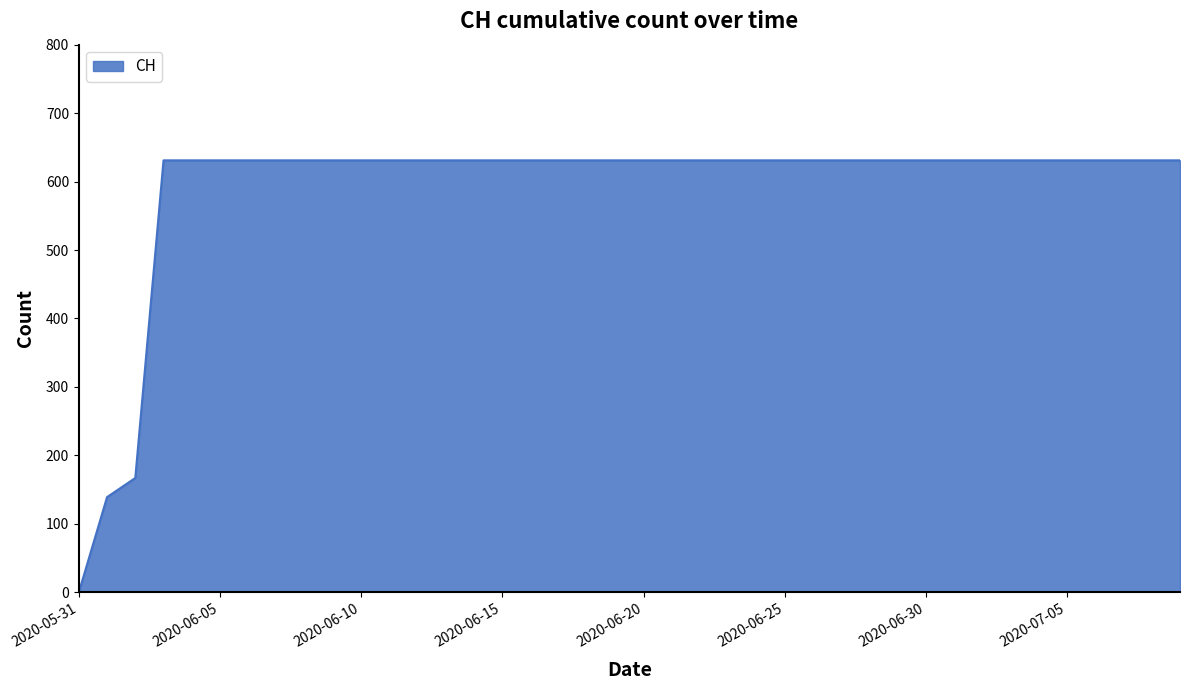

What is the greatest value displayed?

631